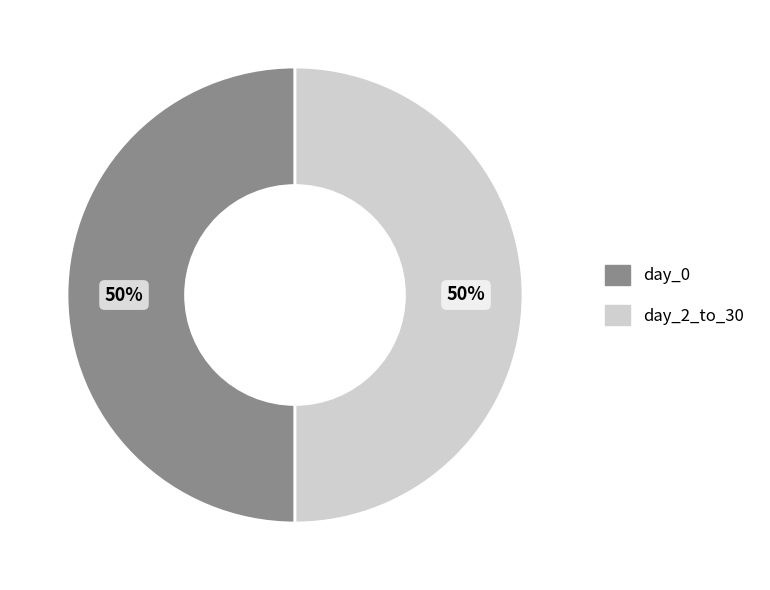

Combined, do day_0 and day_2_to_30 account for over 50%?

Yes